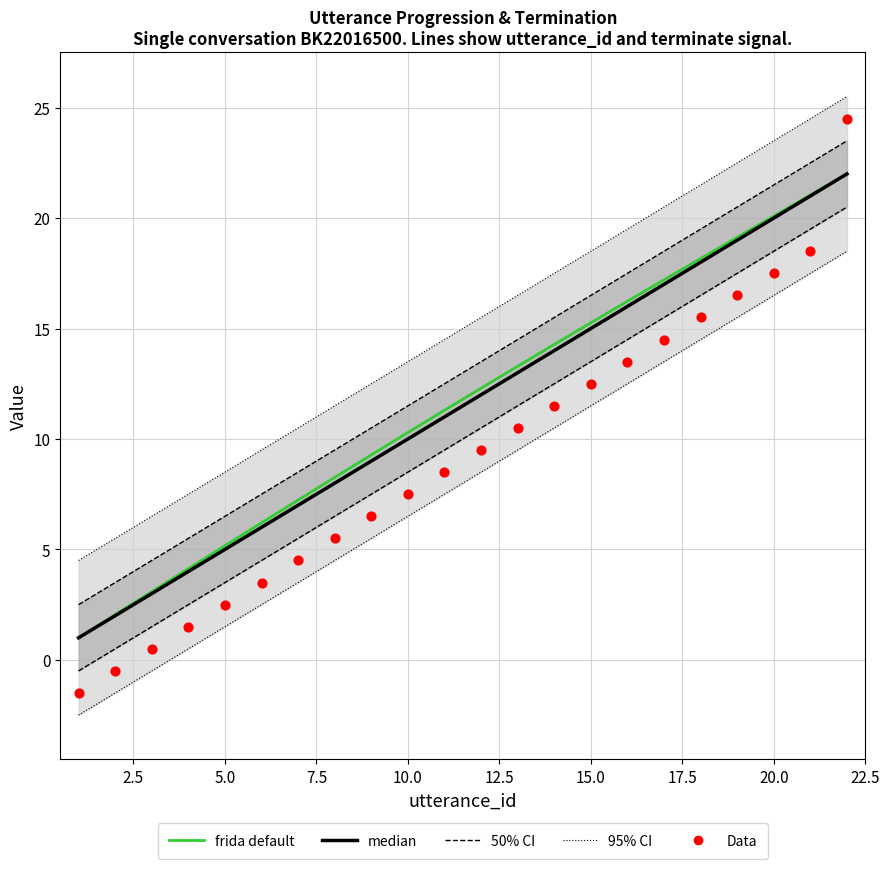

Which series reaches the maximum Y coordinate?

95% CI